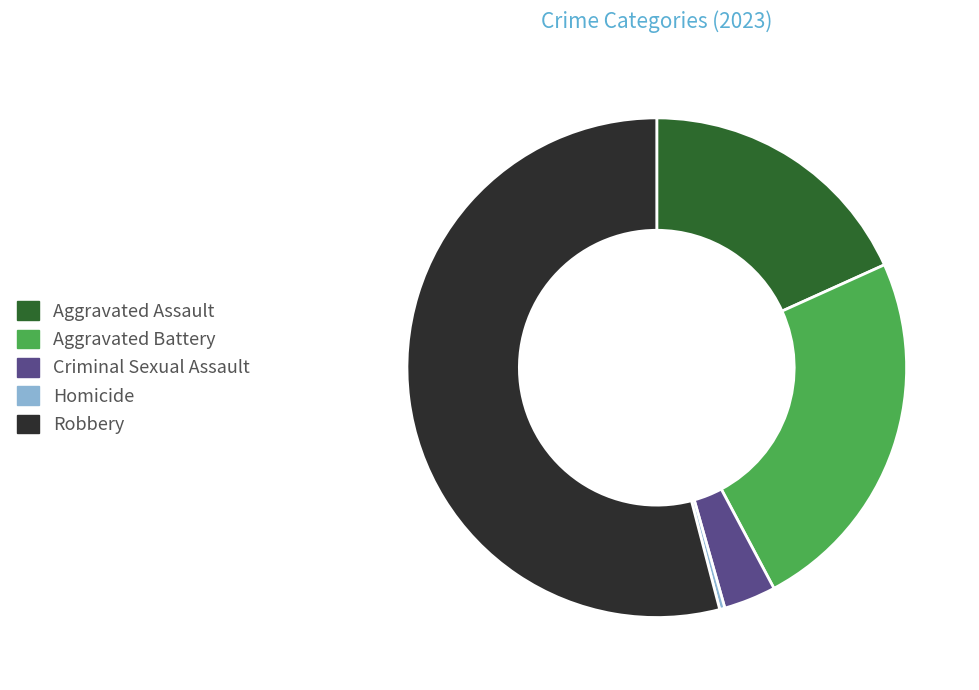

What is the largest slice in the pie chart?

Robbery